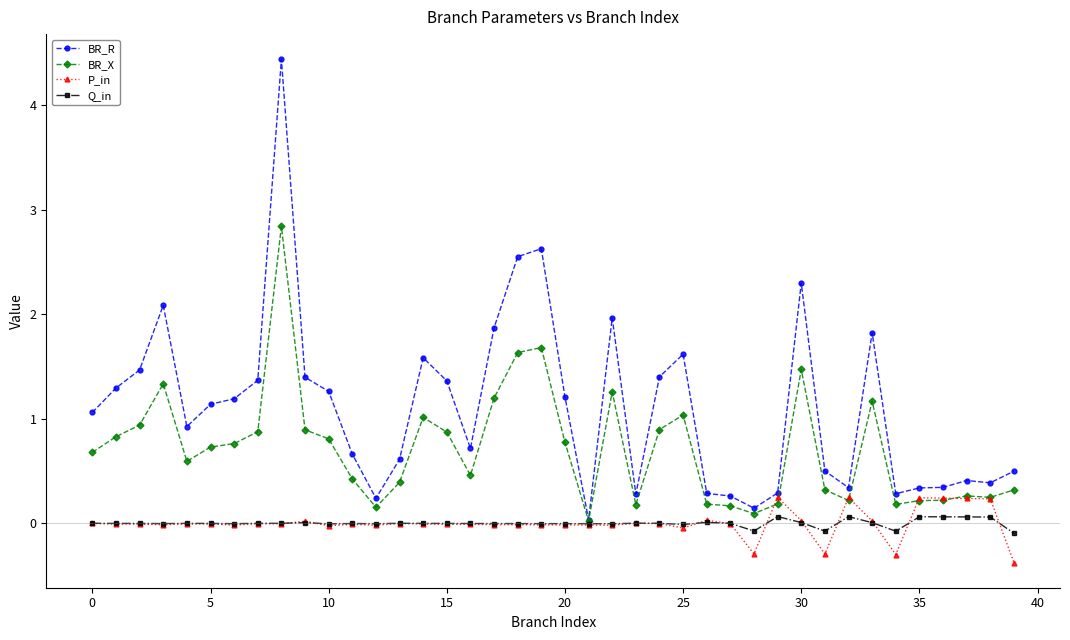

What is the value of the BR_X point at the 23rd from the left?

1.3